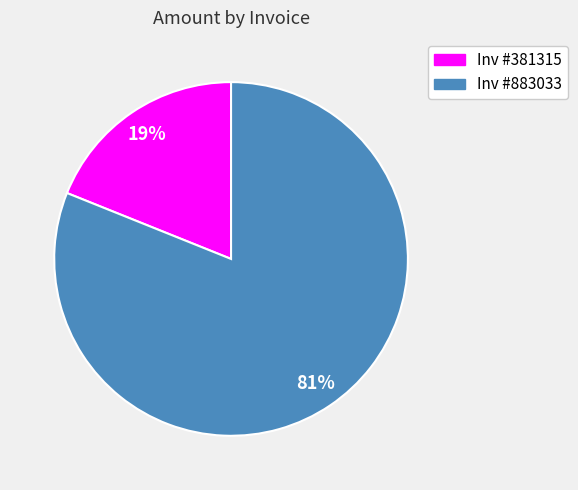

Is there any slice that represents more than half of the pie?

Yes